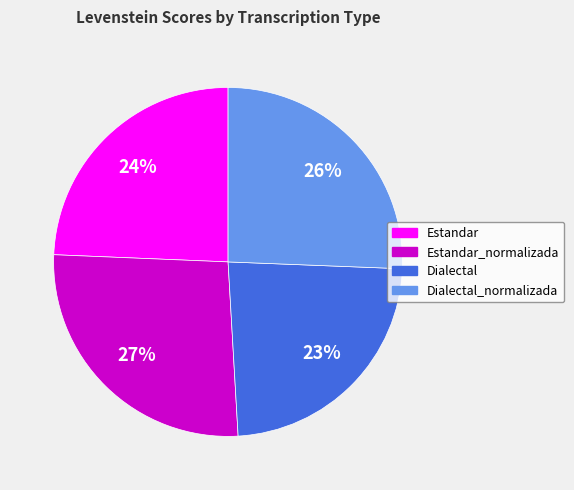

Which category has the biggest portion of the pie?

Estandar_normalizada